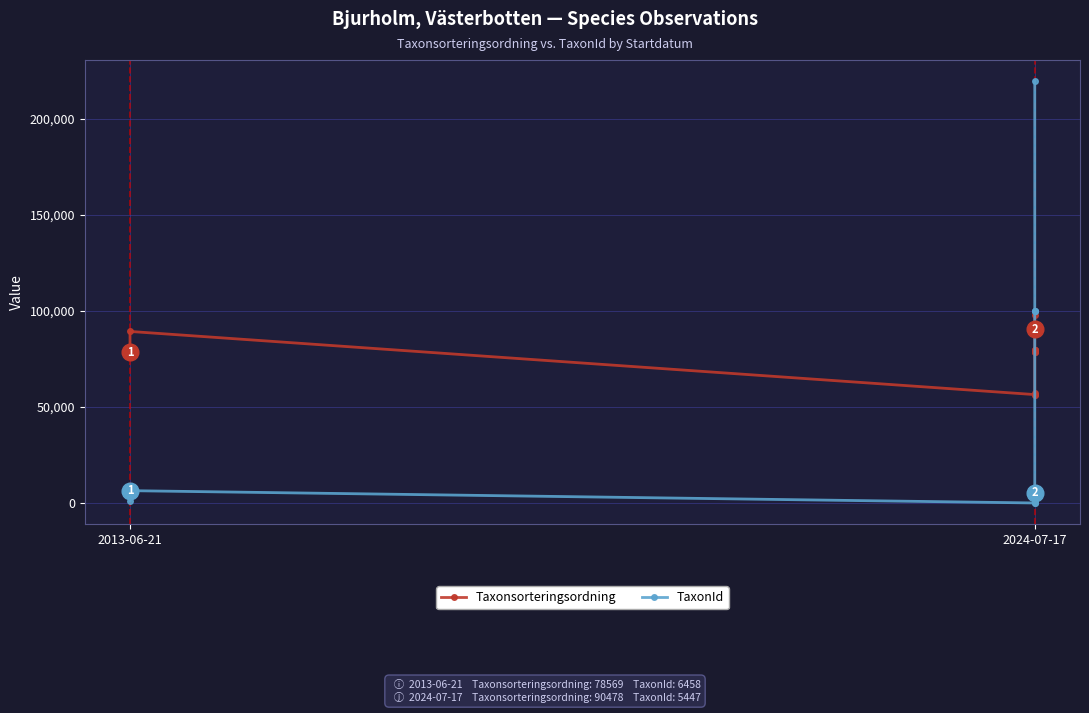

The TaxonId series shows 1202 at 4. True or false?

True